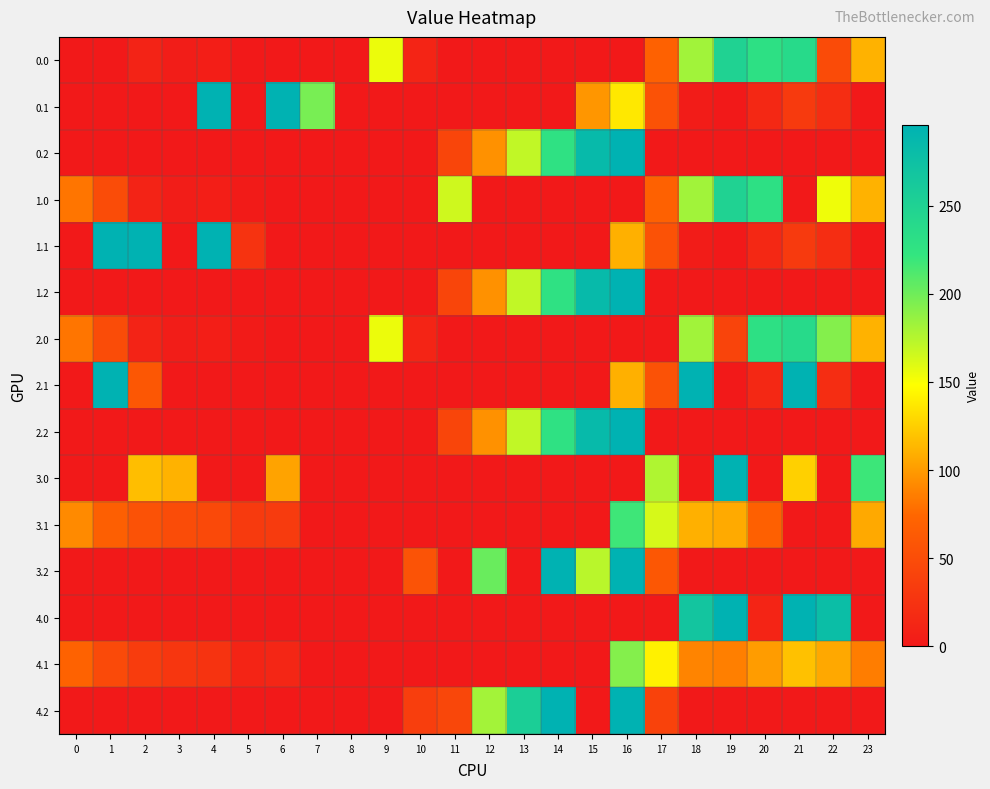

Reading left to right, what are all the values shown in this chart?

0.0: 0=0.0	1=0.0	2=10.3	3=4.4	4=4.9	5=0.0	6=0.0	7=0.0	8=0.0	9=154.9	10=11.0	11=0.0	12=0.0	13=0.0	14=0.0	15=0.0	16=0.0	17=69.6	18=181.8	19=249.1	20=229.8	21=238.4	22=49.1	23=111.3
0.1: 0=0.0	1=0.0	2=0.0	3=0.0	4=296.0	5=0.0	6=296.0	7=196.7	8=0.0	9=0.0	10=0.0	11=0.0	12=0.0	13=0.0	14=0.0	15=97.3	16=137.3	17=55.5	18=3.0	19=0.2	20=14.5	21=32.4	22=19.9	23=0.0
0.2: 0=0.0	1=0.0	2=0.0	3=0.0	4=0.0	5=0.0	6=0.0	7=0.0	8=0.0	9=0.0	10=0.0	11=42.6	12=95.0	13=170.1	14=227.2	15=284.2	16=296.0	17=0.0	18=0.0	19=0.0	20=0.0	21=0.0	22=0.0	23=0.0
1.0: 0=82.0	1=49.5	2=10.3	3=4.4	4=4.9	5=2.6	6=0.0	7=0.0	8=0.0	9=0.0	10=0.0	11=165.8	12=0.0	13=0.0	14=0.0	15=0.0	16=0.0	17=69.6	18=181.8	19=249.1	20=229.8	21=0.0	22=153.3	23=111.3
1.1: 0=0.0	1=296.0	2=296.0	3=0.0	4=296.0	5=24.9	6=0.0	7=0.0	8=0.0	9=0.0	10=0.0	11=0.0	12=0.0	13=0.0	14=0.0	15=0.0	16=110.4	17=55.5	18=3.0	19=0.2	20=14.5	21=32.4	22=19.9	23=0.0
1.2: 0=0.0	1=0.0	2=0.0	3=0.0	4=0.0	5=0.0	6=0.0	7=0.0	8=0.0	9=0.0	10=0.0	11=42.6	12=95.0	13=170.1	14=227.2	15=284.2	16=296.0	17=0.0	18=0.0	19=0.0	20=0.0	21=0.0	22=0.0	23=0.0
2.0: 0=82.0	1=49.5	2=10.3	3=4.4	4=4.9	5=2.6	6=0.0	7=0.0	8=0.0	9=154.9	10=11.0	11=0.0	12=0.0	13=0.0	14=0.0	15=0.0	16=0.0	17=0.0	18=181.8	19=41.4	20=229.8	21=238.4	22=192.3	23=111.3
2.1: 0=0.0	1=296.0	2=60.2	3=0.0	4=0.0	5=0.0	6=0.0	7=0.0	8=0.0	9=0.0	10=0.0	11=0.0	12=0.0	13=0.0	14=0.0	15=0.0	16=110.4	17=55.5	18=296.0	19=0.2	20=14.5	21=296.0	22=19.9	23=0.0
2.2: 0=0.0	1=0.0	2=0.0	3=0.0	4=0.0	5=0.0	6=0.0	7=0.0	8=0.0	9=0.0	10=0.0	11=42.6	12=95.0	13=170.1	14=227.2	15=284.2	16=296.0	17=0.0	18=0.0	19=0.0	20=0.0	21=0.0	22=0.0	23=0.0
3.0: 0=0.0	1=0.0	2=117.3	3=111.4	4=0.0	5=0.0	6=103.7	7=0.0	8=0.0	9=0.0	10=0.0	11=0.0	12=0.0	13=0.0	14=0.0	15=0.0	16=0.0	17=176.6	18=0.0	19=296.0	20=0.0	21=125.5	22=0.0	23=218.3
3.1: 0=91.6	1=68.1	2=54.9	3=49.7	4=46.6	5=32.1	6=33.4	7=0.0	8=0.0	9=0.0	10=0.0	11=0.0	12=0.0	13=0.0	14=0.0	15=0.0	16=217.4	17=162.5	18=110.0	19=107.2	20=68.8	21=0.0	22=0.0	23=106.4
3.2: 0=0.0	1=0.0	2=0.0	3=0.0	4=0.0	5=0.0	6=0.0	7=0.0	8=0.0	9=0.0	10=56.5	11=0.0	12=202.0	13=0.0	14=296.0	15=173.3	16=296.0	17=60.7	18=0.0	19=0.0	20=0.0	21=0.0	22=0.0	23=0.0
4.0: 0=0.0	1=0.0	2=0.0	3=0.0	4=0.0	5=0.0	6=0.0	7=0.0	8=0.0	9=0.0	10=0.0	11=0.0	12=0.0	13=0.0	14=0.0	15=0.0	16=0.0	17=0.0	18=267.8	19=296.0	20=10.6	21=296.0	22=278.3	23=0.0
4.1: 0=70.6	1=47.1	2=33.9	3=28.7	4=25.6	5=11.2	6=12.4	7=0.0	8=0.0	9=0.0	10=0.0	11=0.0	12=0.0	13=0.0	14=0.0	15=0.0	16=192.4	17=141.5	18=89.0	19=86.2	20=100.5	21=118.4	22=105.9	23=85.4
4.2: 0=0.0	1=0.0	2=0.0	3=0.0	4=0.0	5=0.0	6=0.0	7=0.0	8=0.0	9=0.0	10=35.5	11=44.3	12=181.0	13=256.1	14=296.0	15=0.0	16=296.0	17=39.7	18=0.0	19=0.0	20=0.0	21=0.0	22=0.0	23=0.0